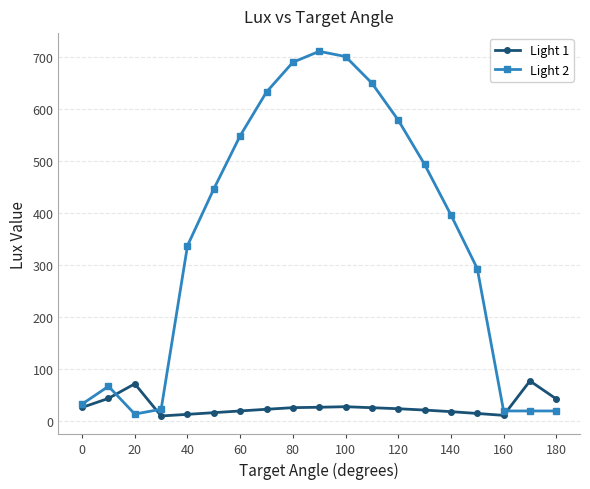

True or false: Light 1 has more than 0 interior local peaks.

True